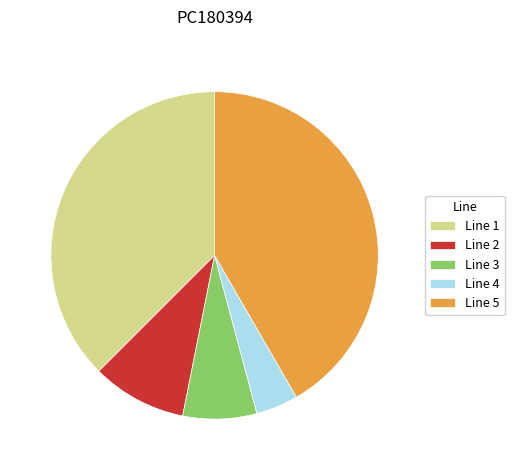

What is the largest slice in the pie chart?

Line 5